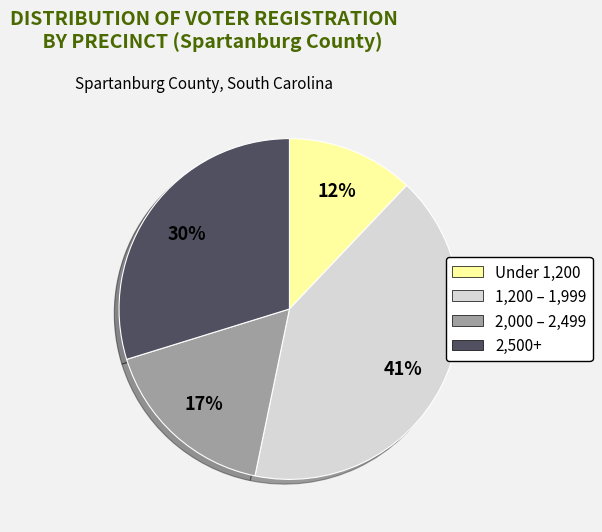

To the nearest percent, what is the average slice percentage?

25%